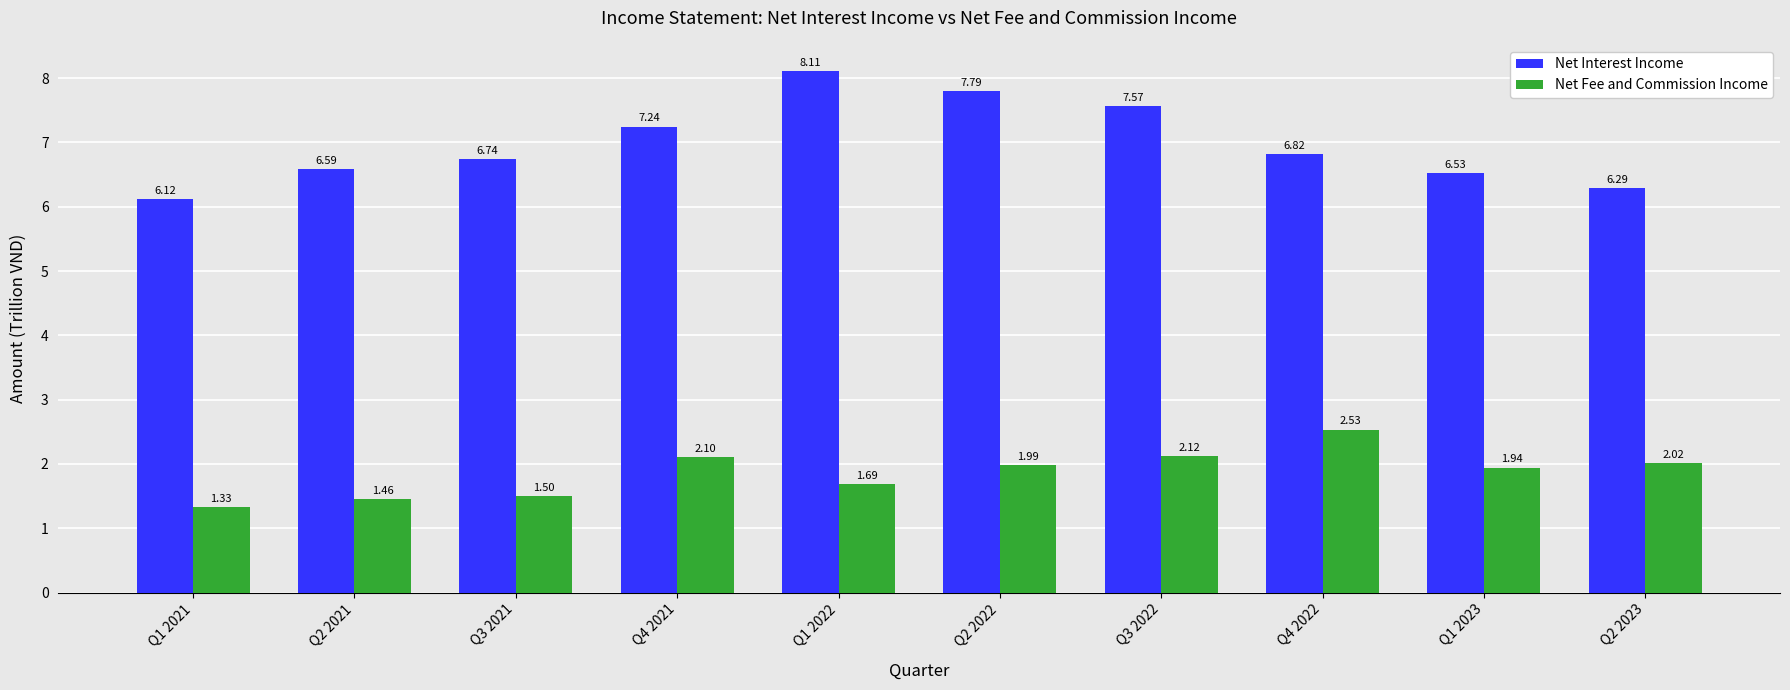

What is the total value across all series at Q1 2022?

9.8